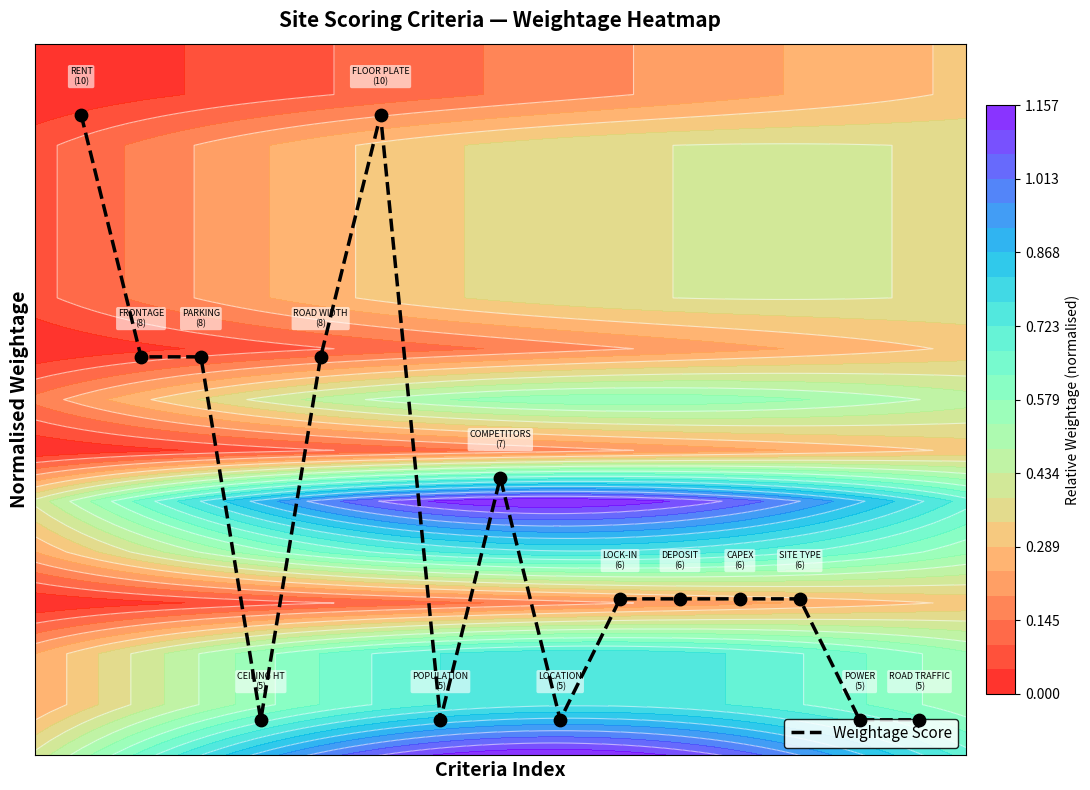

Reading left to right, transcribe all the data shown in this chart.

0.9	0.6	0.6	0.1	0.6	0.9	0.1	0.4	0.1	0.2	0.2	0.2	0.2	0.1	0.1